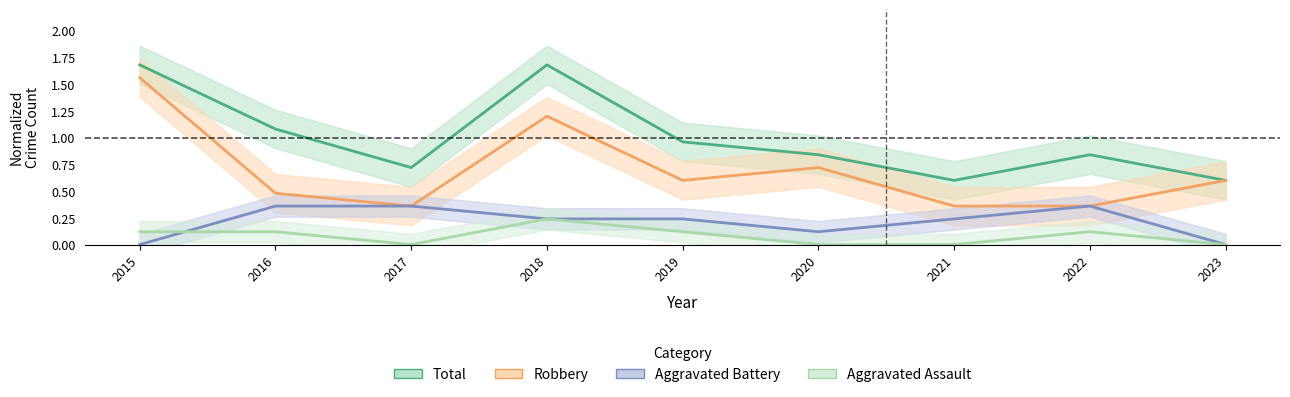

Does the chart display data point markers on the line(s)?

No